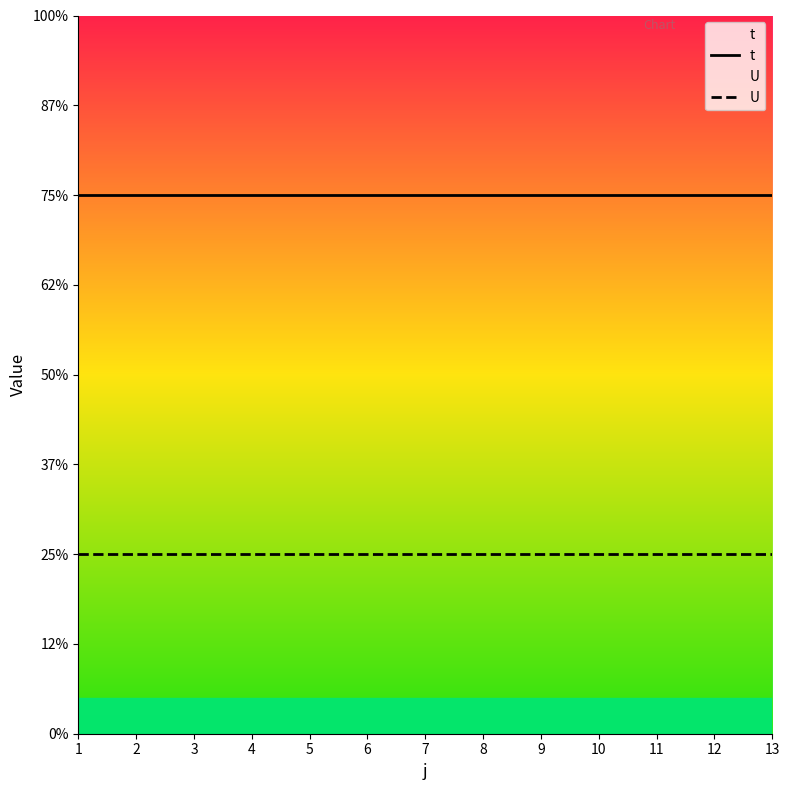

At 5, list the series in order from largest to smallest.

t, U